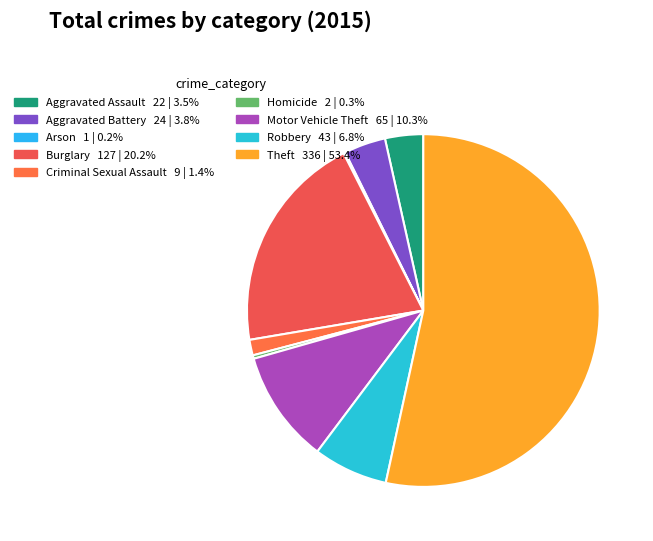

To the nearest percent, what portion does Aggravated Battery represent?

4%